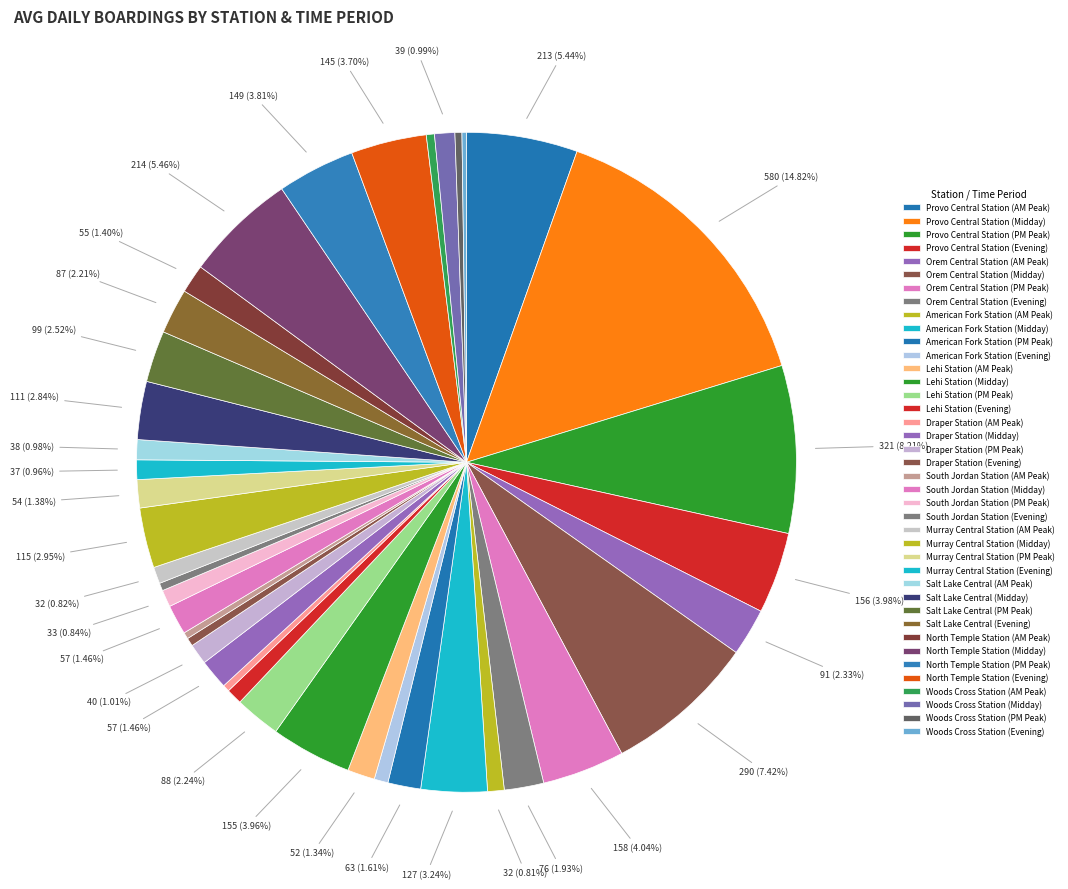

Count the number of slices in the pie.

40